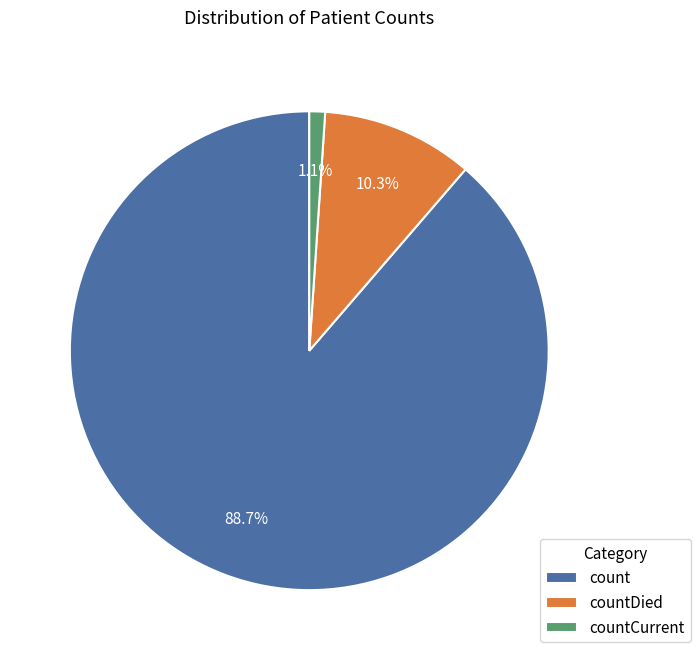

What percentage do count and countDied together represent?

98.9%